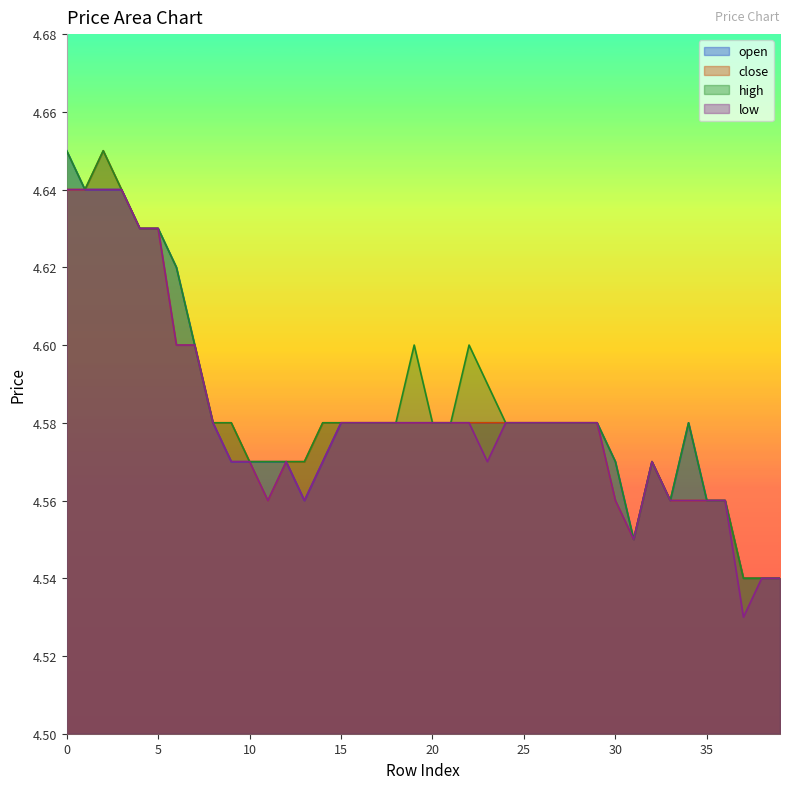

What is the sum of the close values at 12 and 5?

9.2